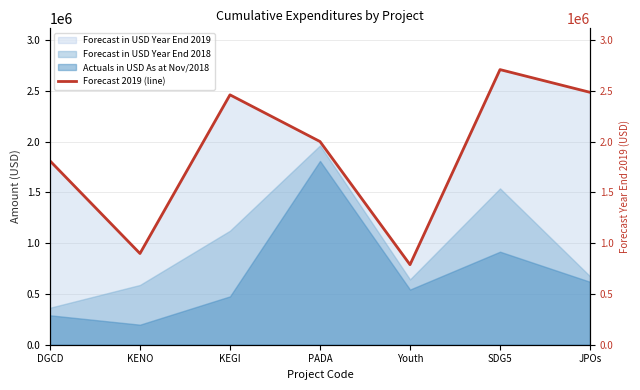

How many interior local valleys (lower than both neighbors) does the data have?

2